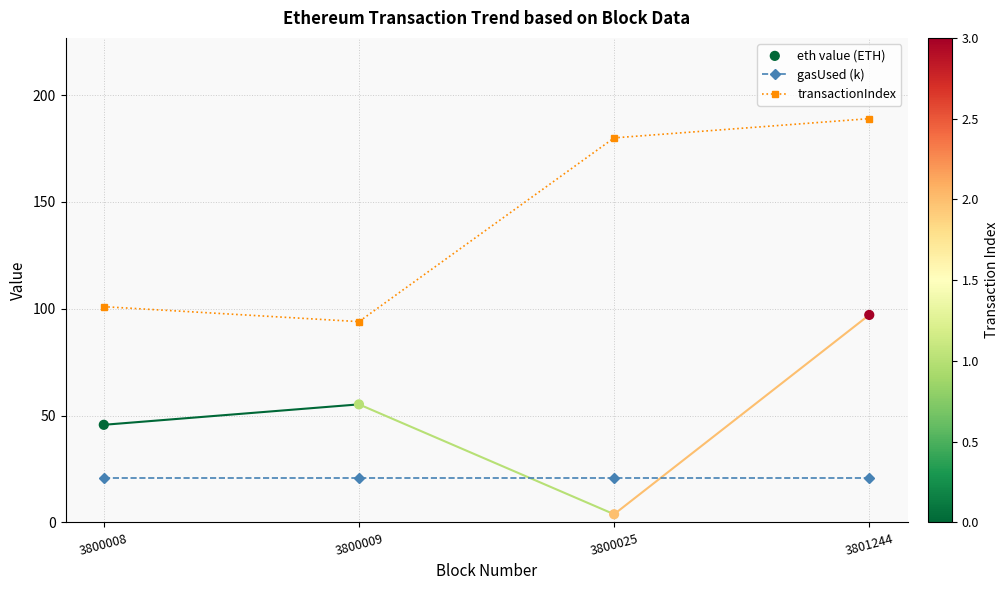

What is the total value across all series at 3801244?

307.1